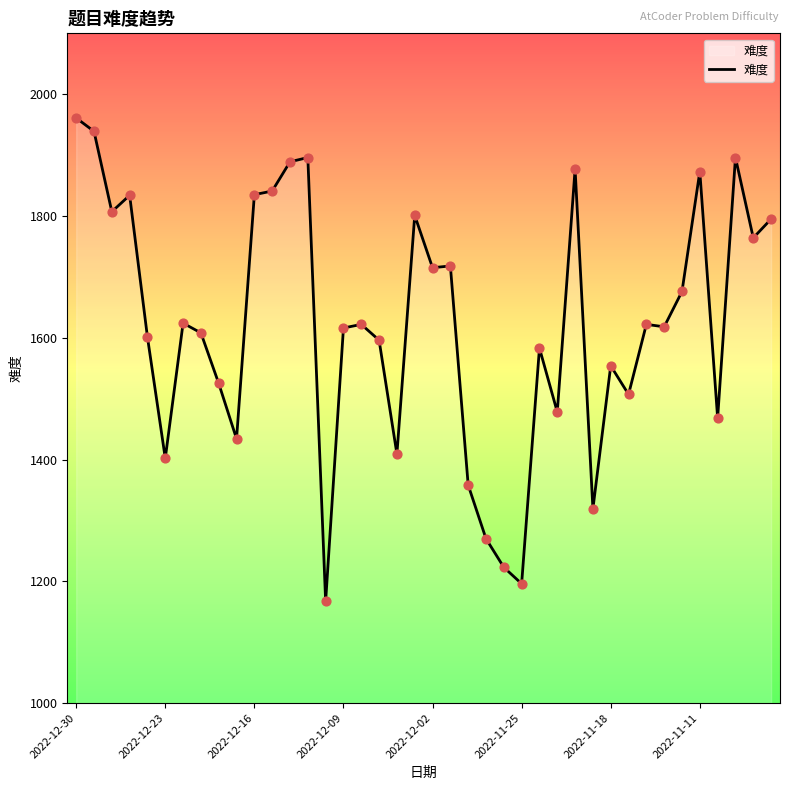

What is the minimum value shown in the chart?

1167